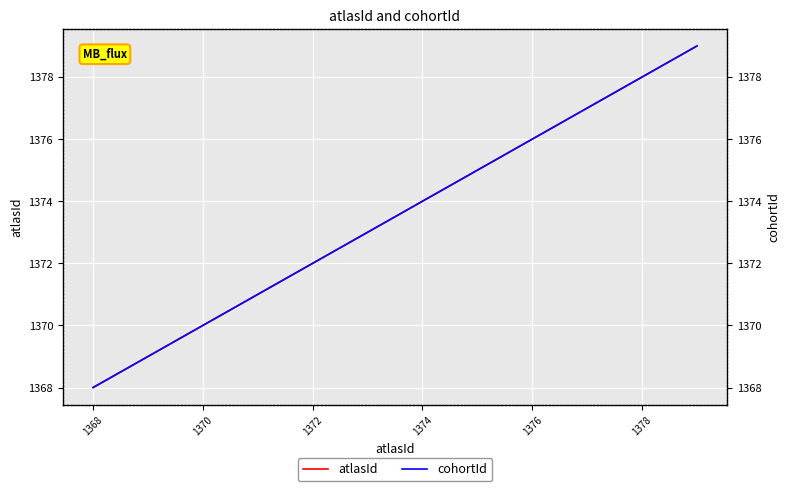

What is the value of the atlasId point at the 1st from the left?

1368